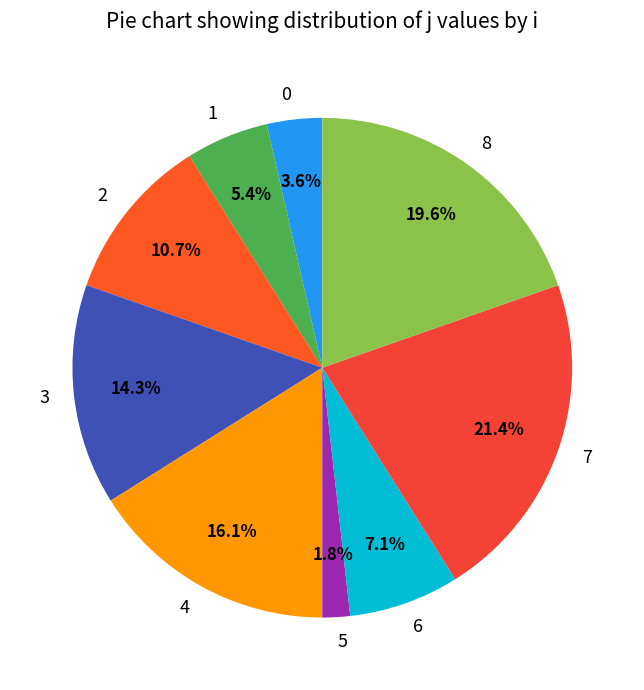

To the nearest percent, what is the difference between the largest and smallest slice percentages?

20%